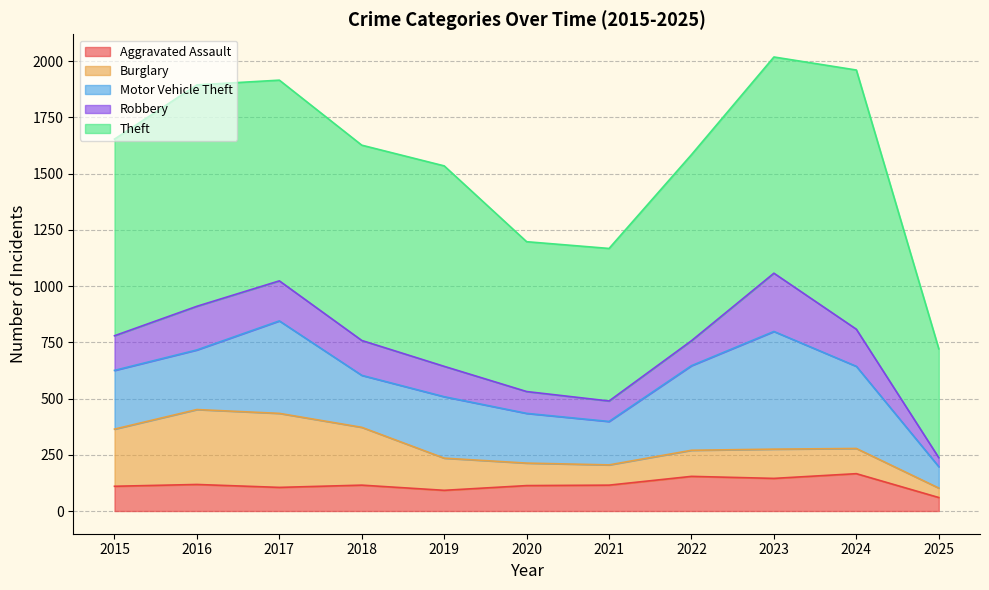

What is the value of the Motor Vehicle Theft point at the 5th from the left?

273